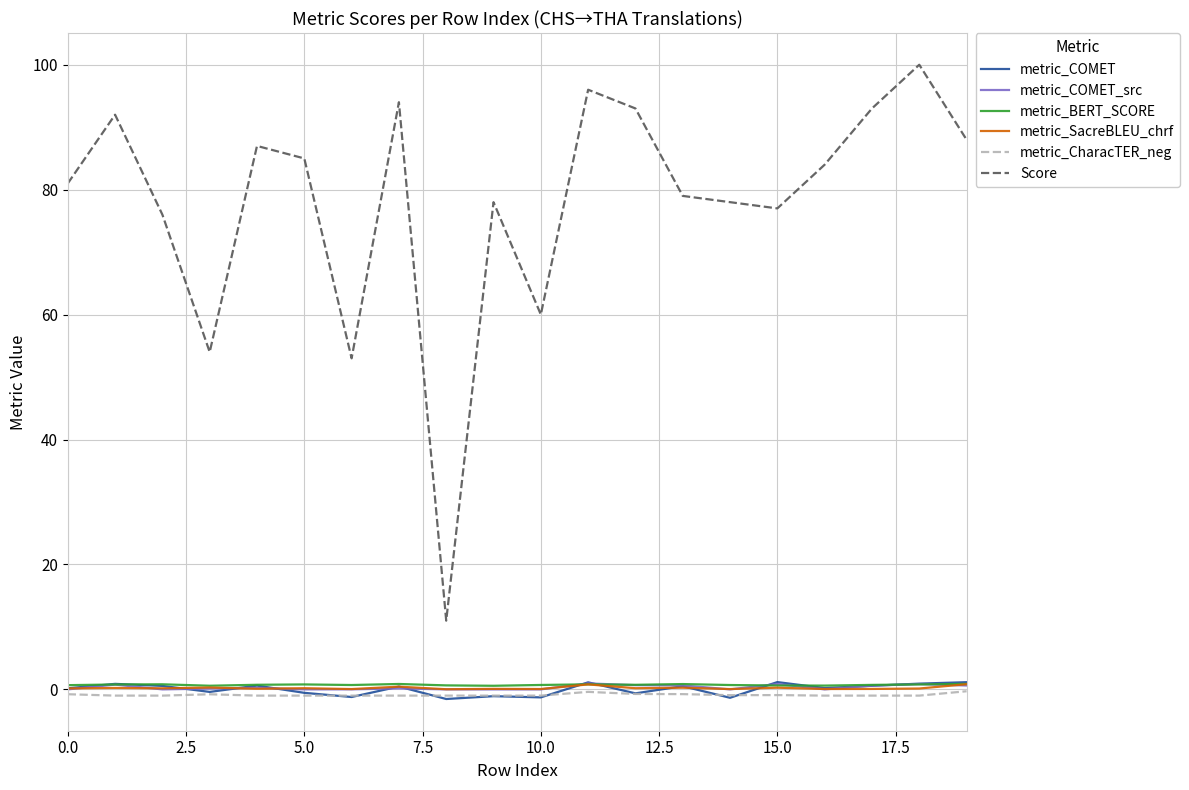

What is the difference between the second highest and second lowest values in the metric_COMET_src series?

0.9